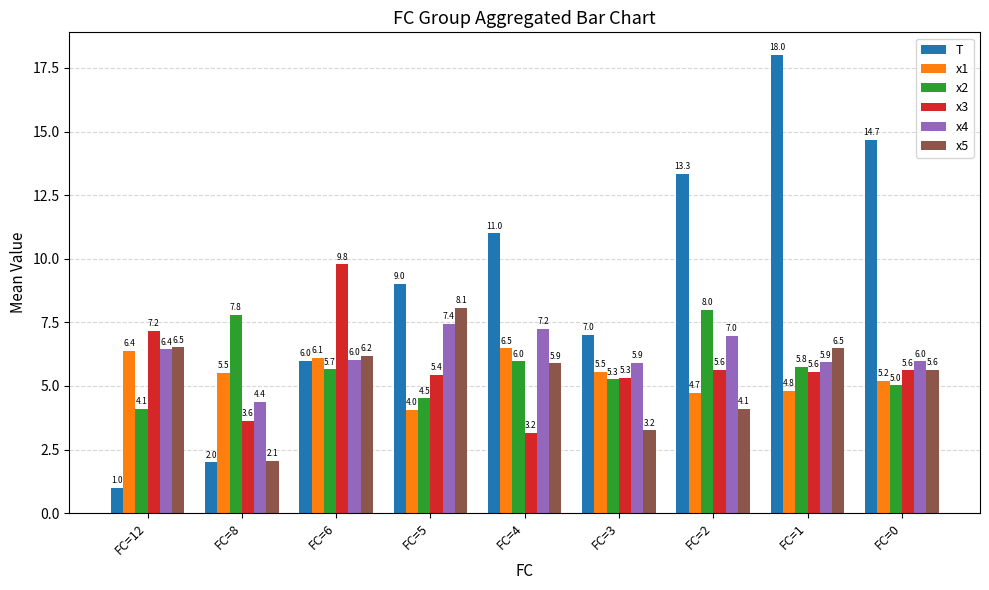

What is the lowest value of the T series?

1.0